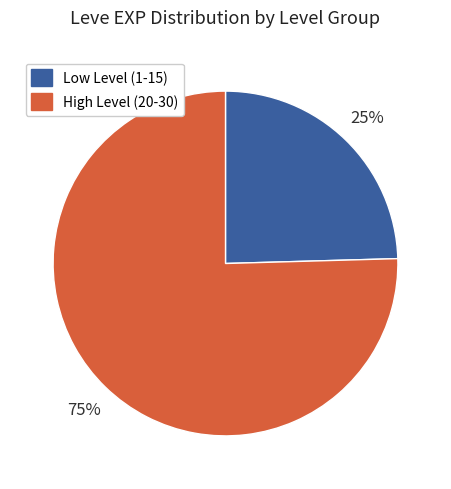

Is there any slice that represents more than half of the pie?

Yes